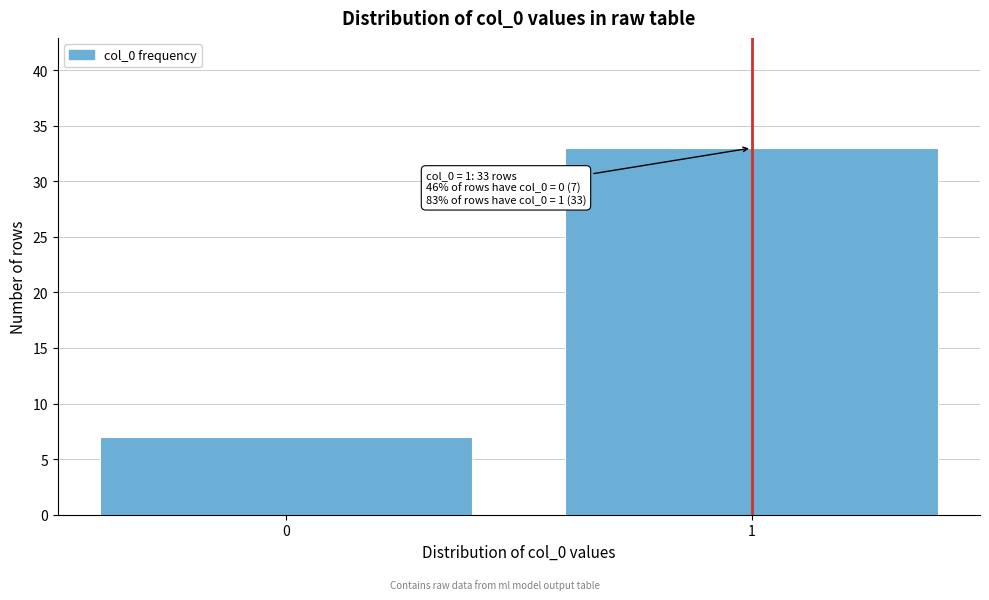

Reading left to right, transcribe all the data shown in this chart.

7	33